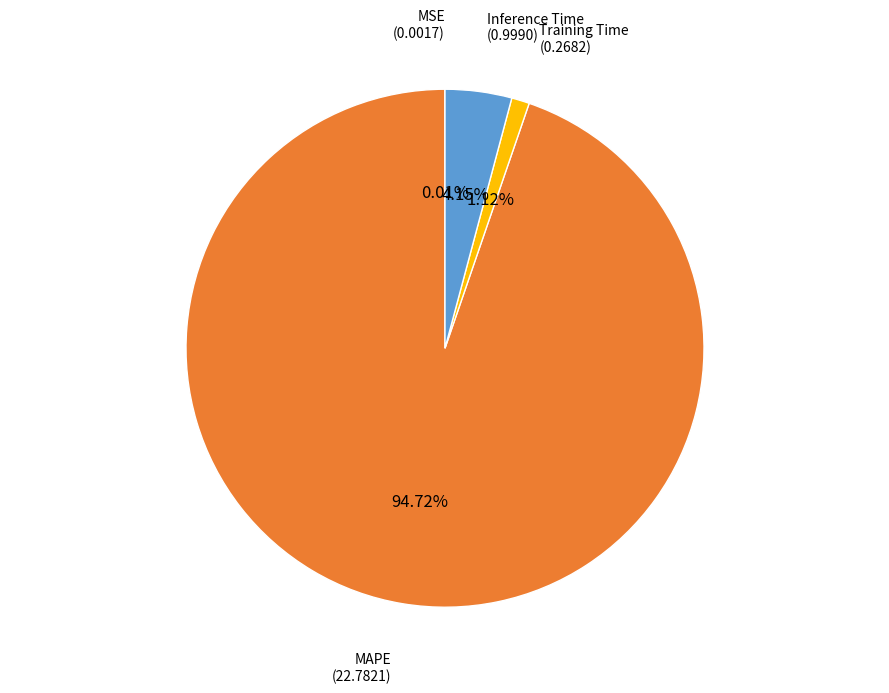

Combined, do MAPE and Training Time account for over 50%?

Yes